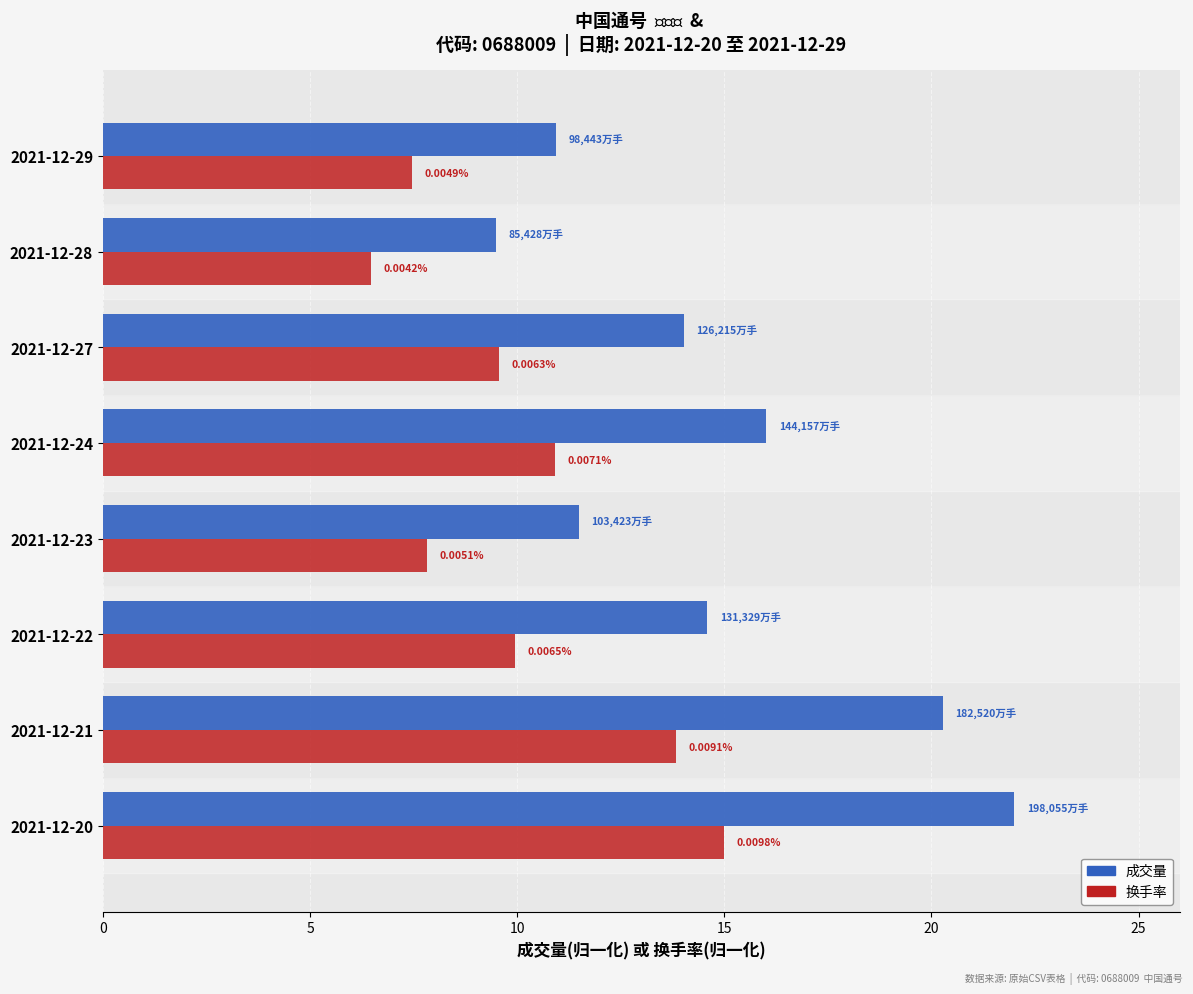

What position from the left is 20?

5